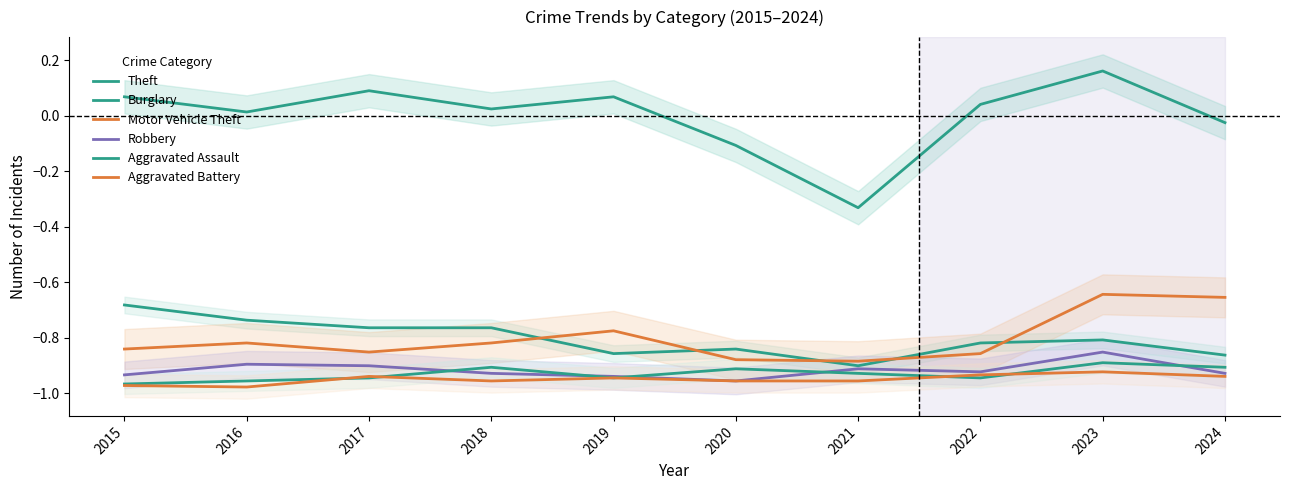

True or false: Aggravated Battery and Burglary cross at least once.

False